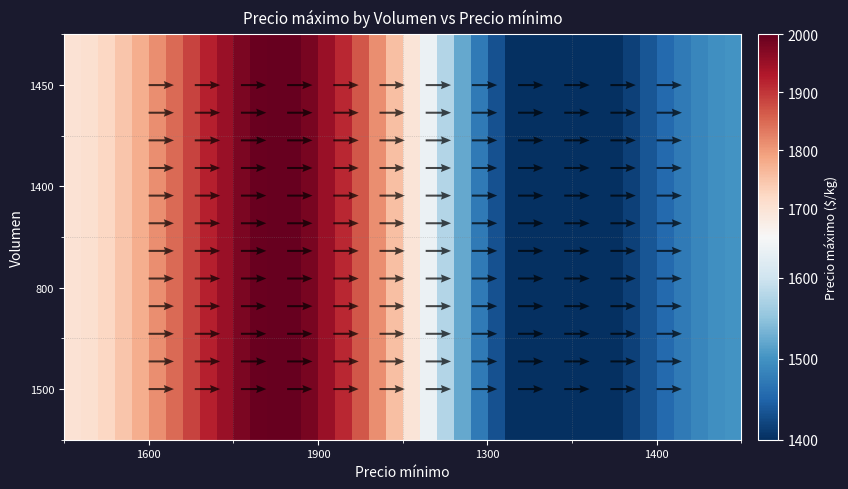

What is the greatest value displayed?

2004.1